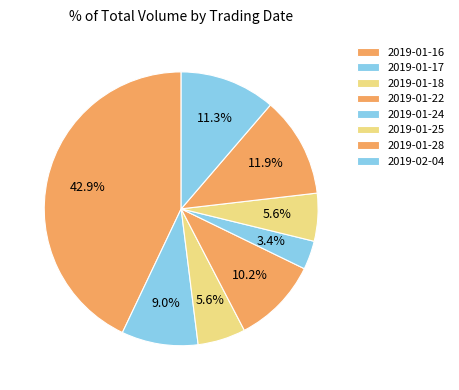

Count the number of slices in the pie.

8